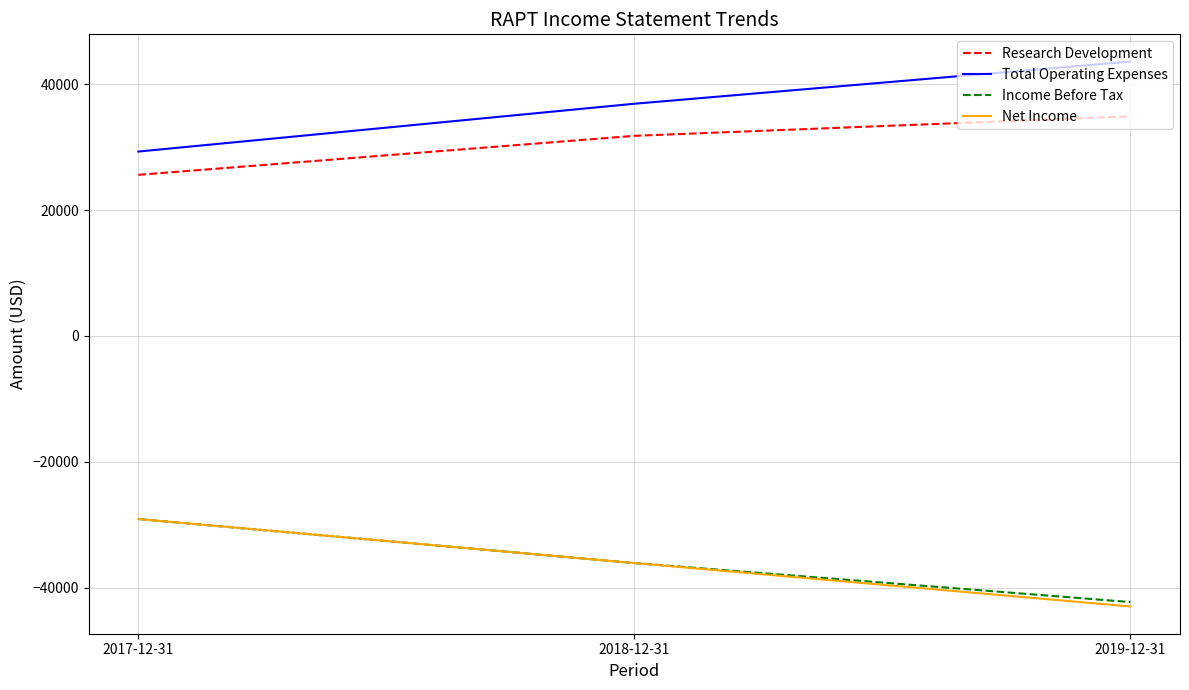

What position from the left is 2017-12-31?

1